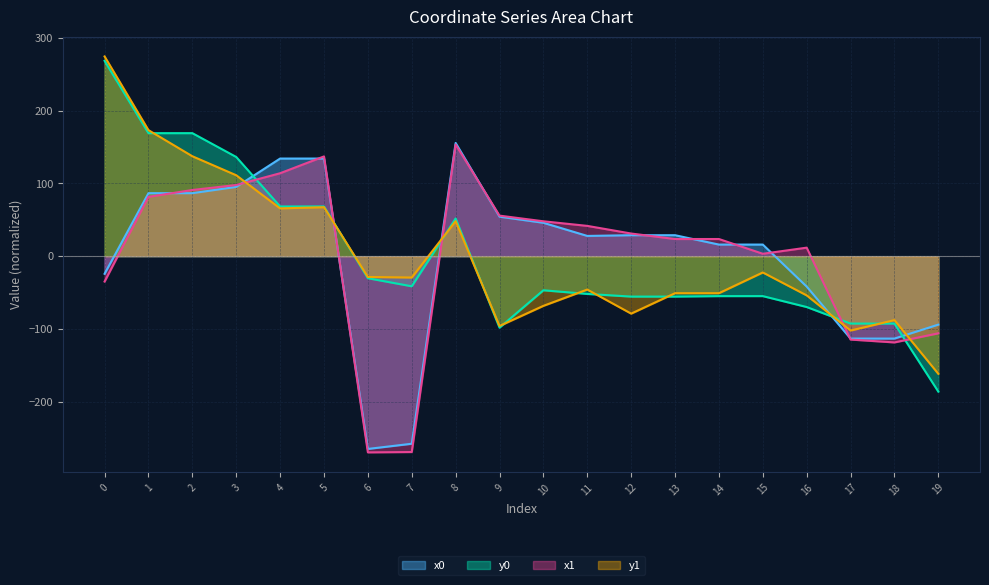

List the series in order of their overall mean, lowest first.

x0, y1, y0, x1